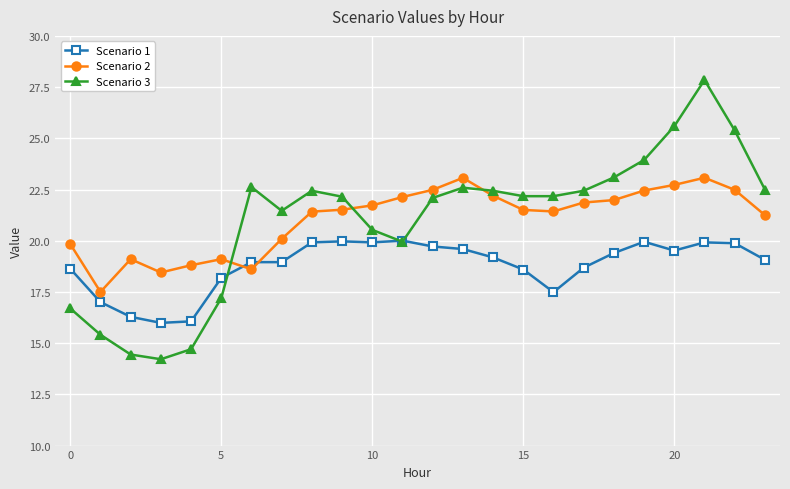

What is the average value of the Scenario 3 series?

21.0